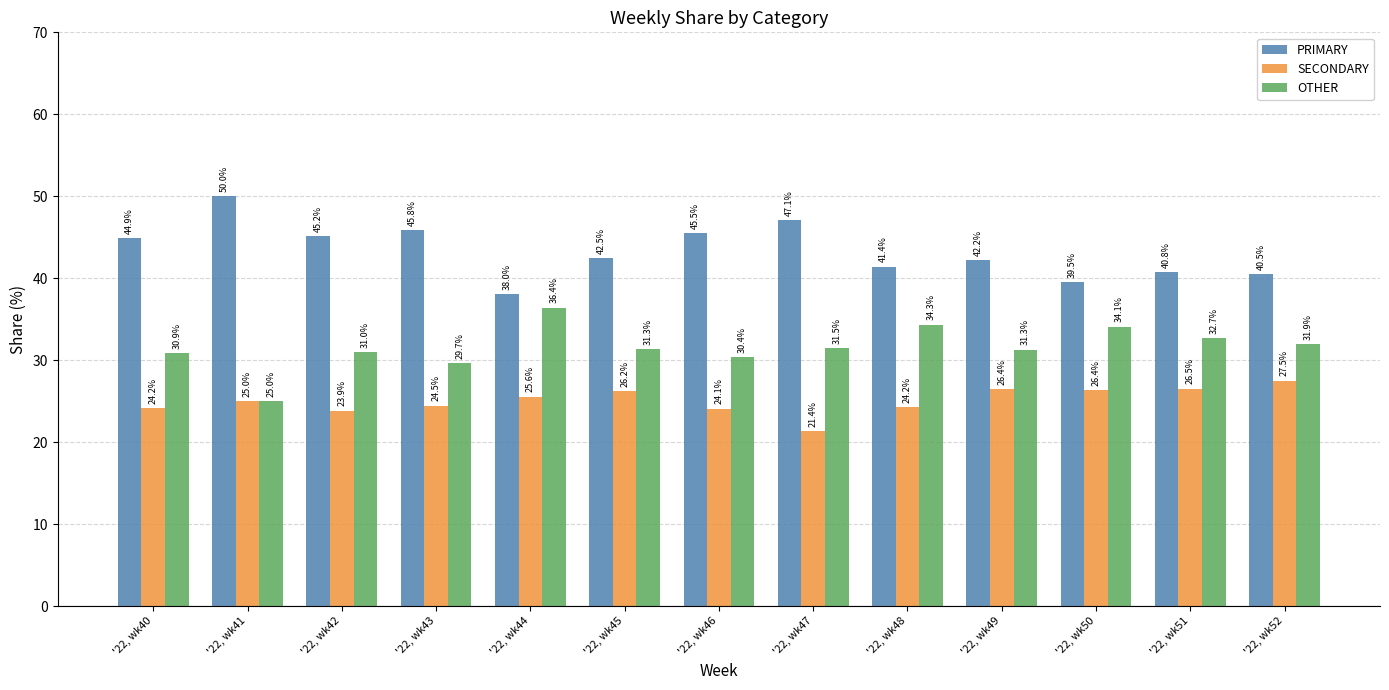

How many bars are there in total?

39